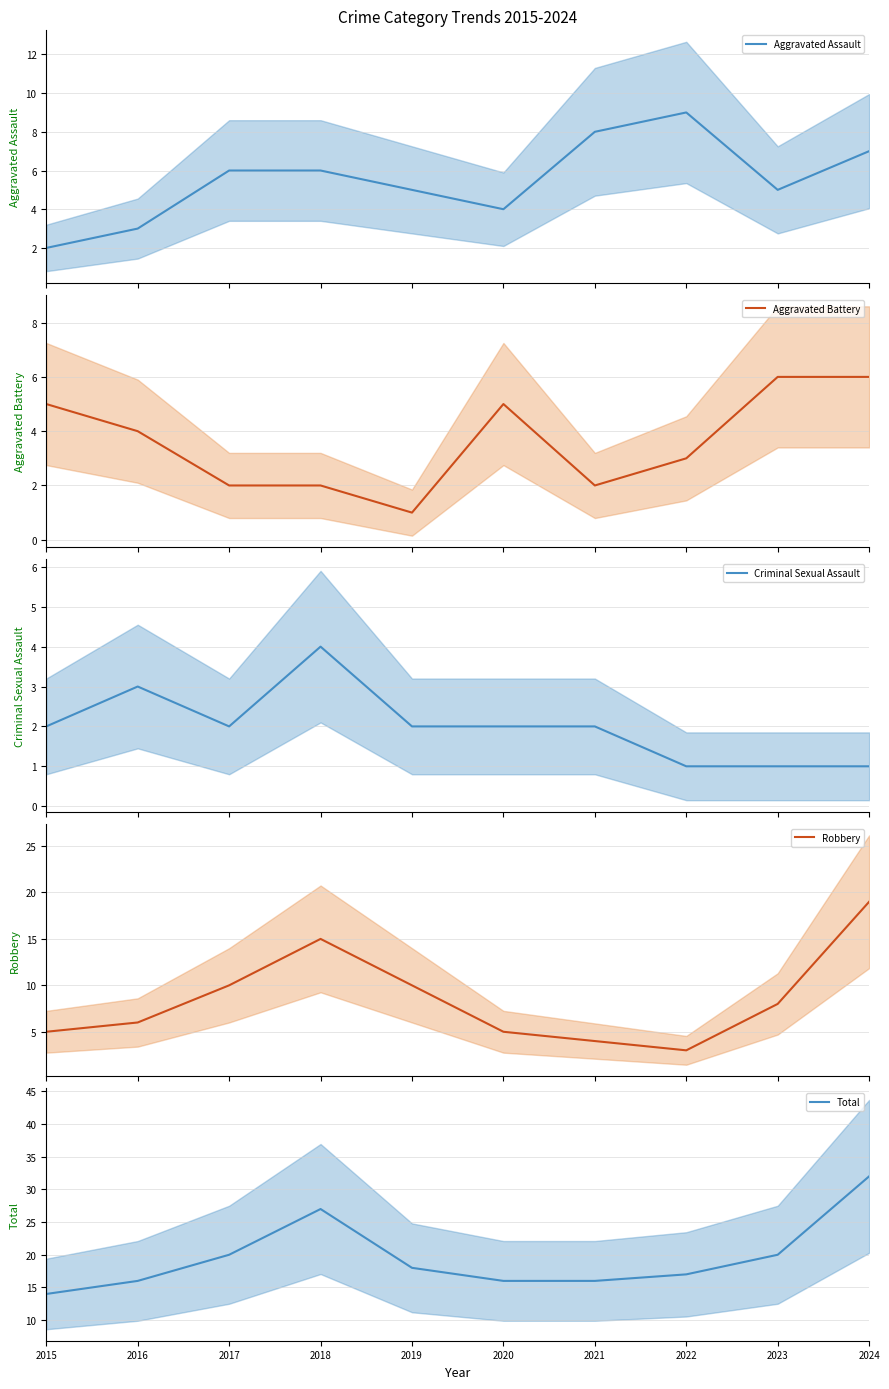

Reading left to right, list all the values displayed in this chart.

Aggravated Assault: 2015=2	2016=3	2017=6	2018=6	2019=5	2020=4	2021=8	2022=9	2023=5	2024=7
Aggravated Battery: 2015=5	2016=4	2017=2	2018=2	2019=1	2020=5	2021=2	2022=3	2023=6	2024=6
Criminal Sexual Assault: 2015=2	2016=3	2017=2	2018=4	2019=2	2020=2	2021=2	2022=1	2023=1	2024=1
Robbery: 2015=5	2016=6	2017=10	2018=15	2019=10	2020=5	2021=4	2022=3	2023=8	2024=19
Total: 2015=14	2016=16	2017=20	2018=27	2019=18	2020=16	2021=16	2022=17	2023=20	2024=32